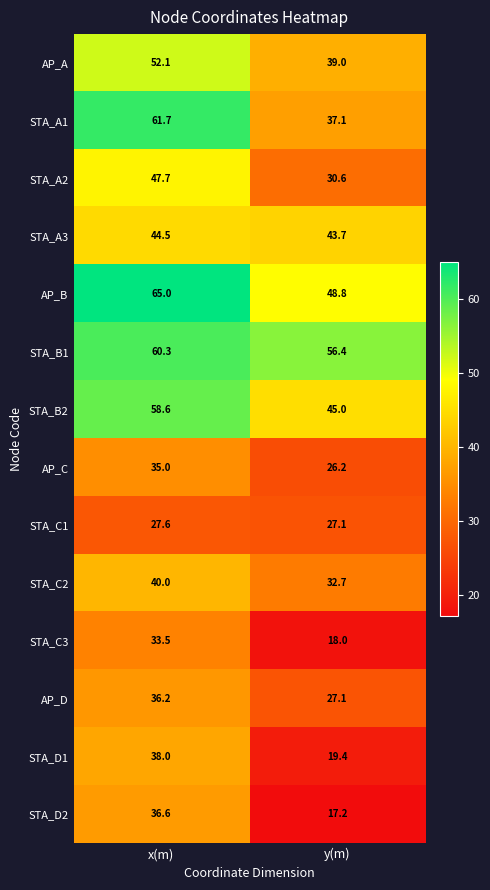

What is the difference between the AP_B values at x(m) and y(m)?

16.2